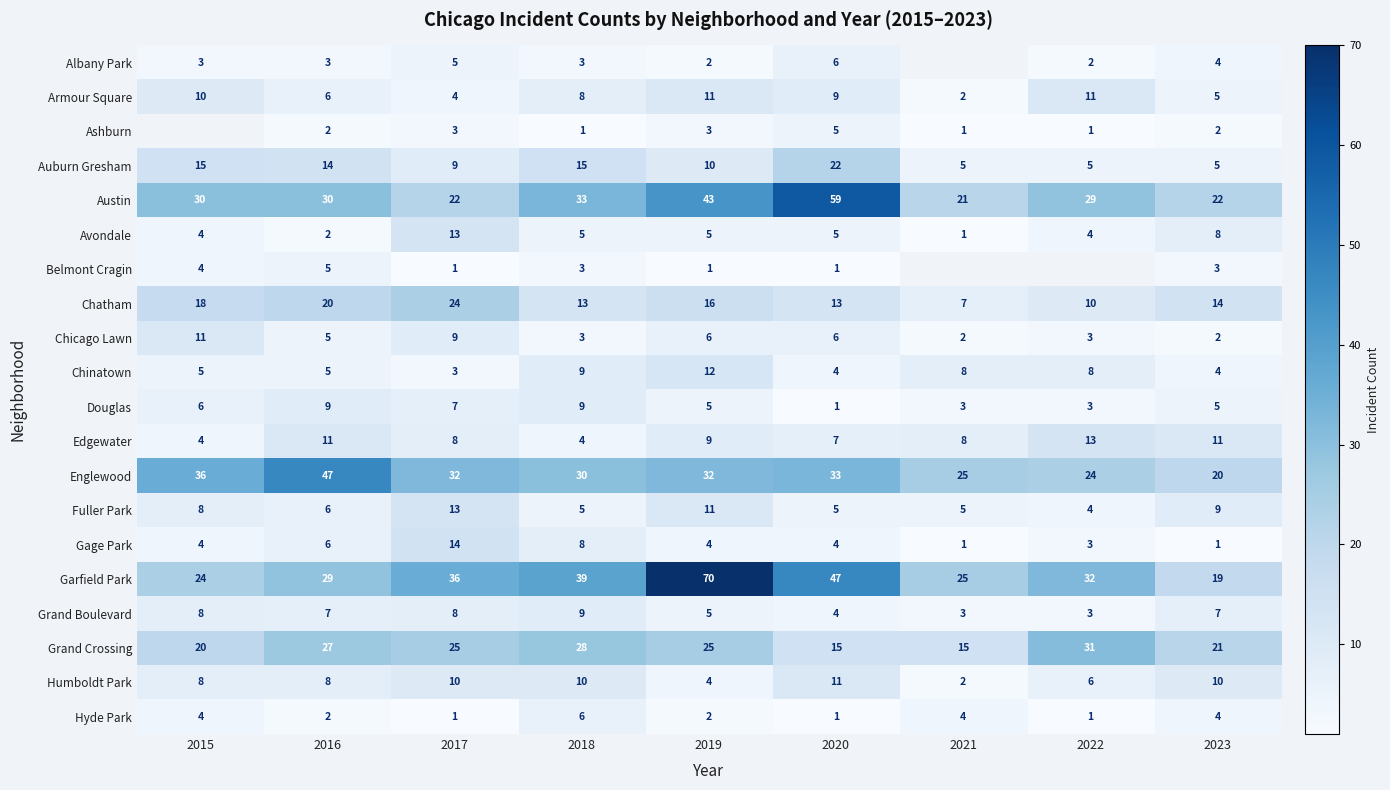

Which category has the highest value across all series?

2019